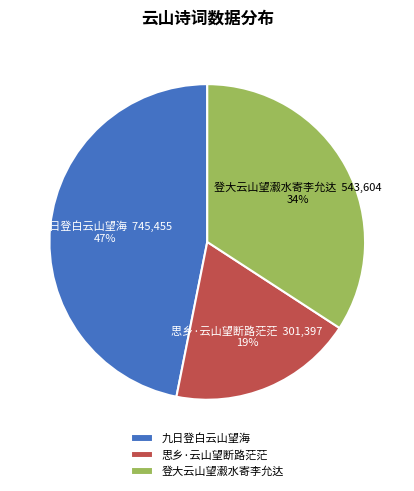

Is 九日登白云山望海 the majority of the pie?

No